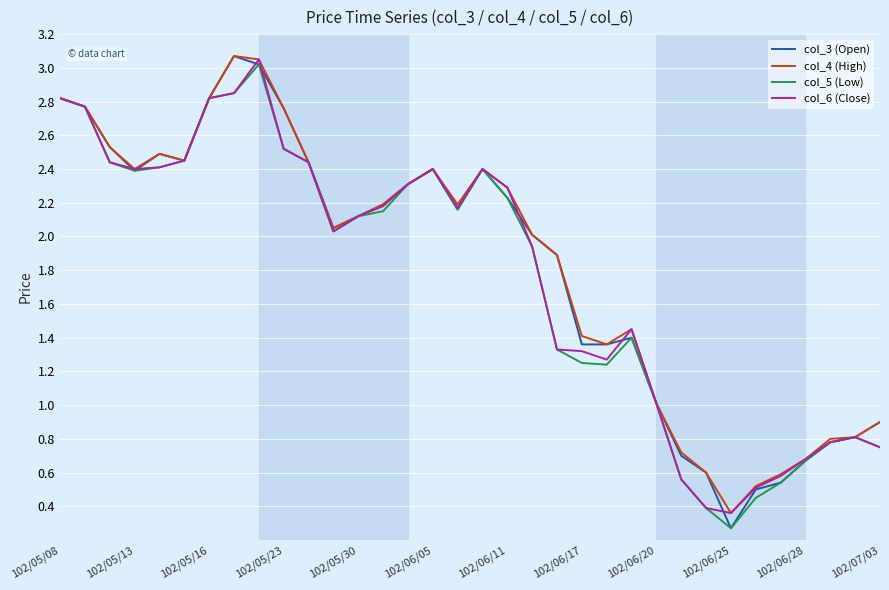

Which series has the widest spread of values?

col_3 (Open)